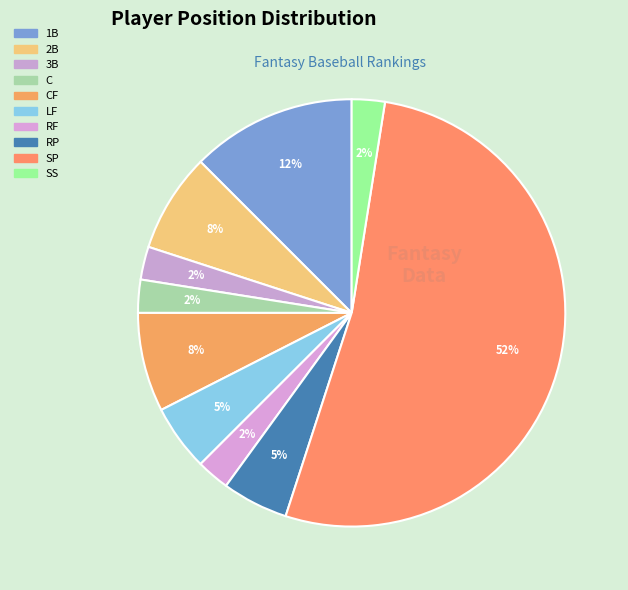

Which slice is the smallest?

3B